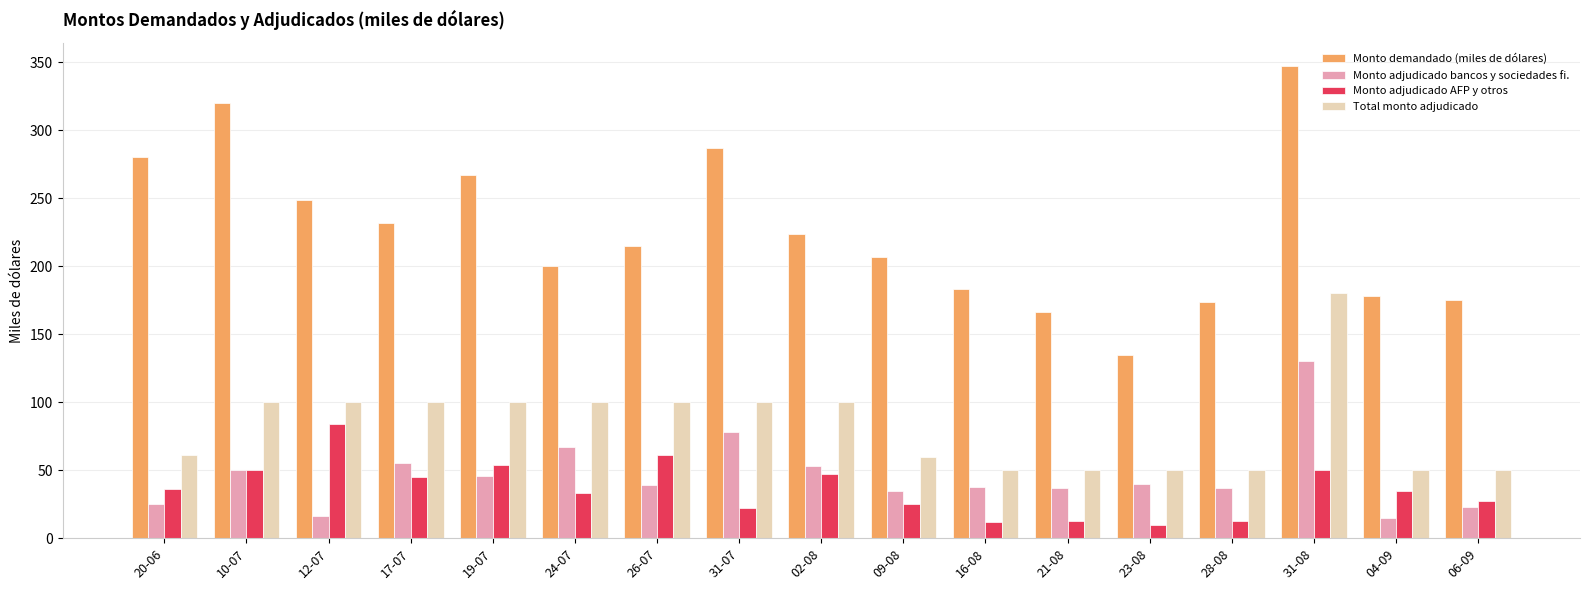

How many data points in Monto adjudicado AFP y otros are less than 35?

8